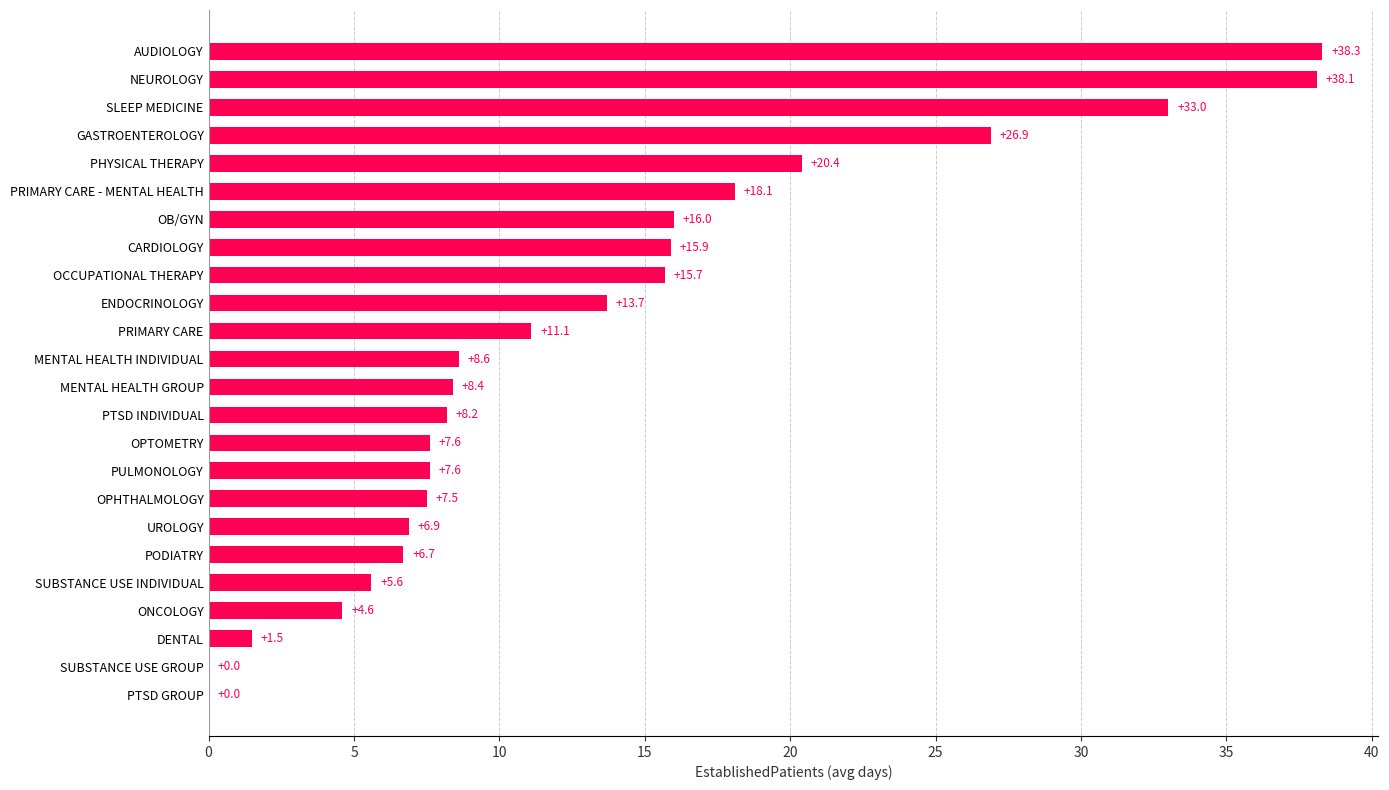

What is the sum of all values?

320.4